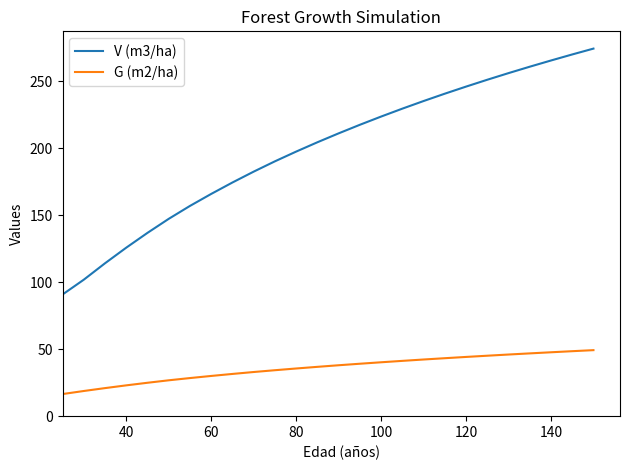

True or false: G (m2/ha) and V (m3/ha) cross at least once.

False